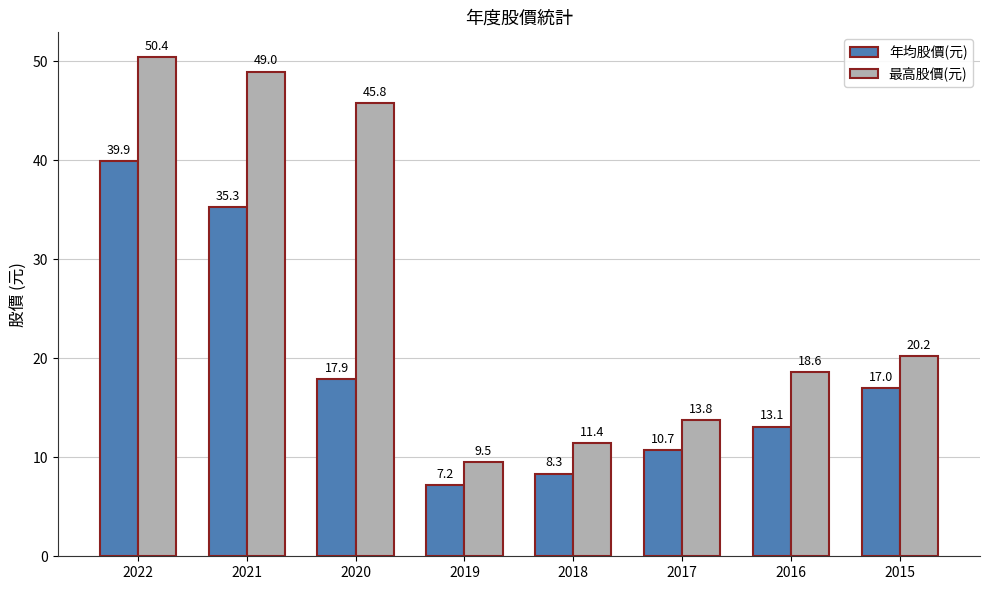

At which category does the chart reach its peak across all series?

2022